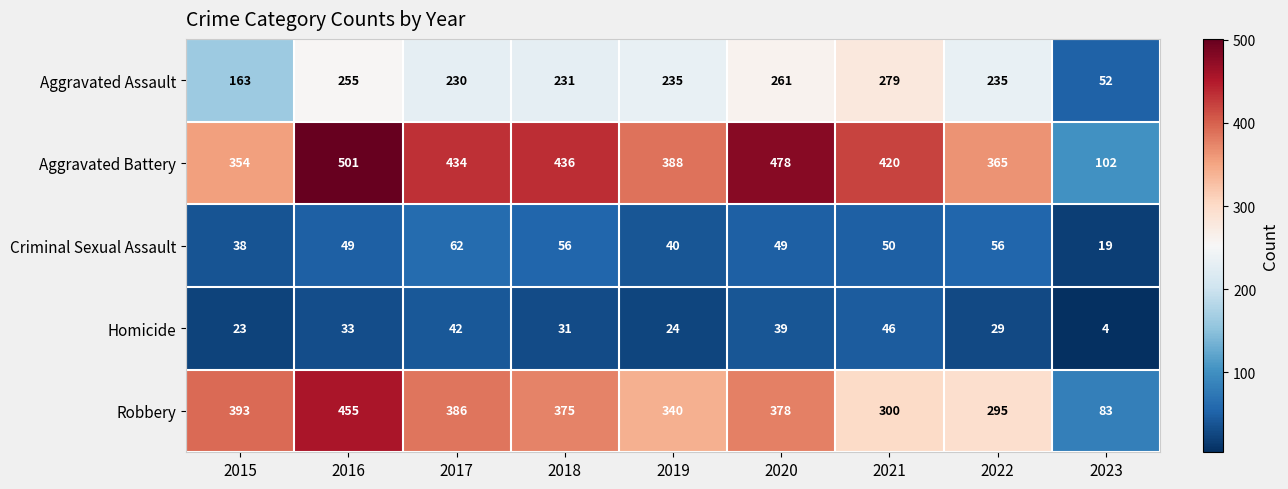

Which series changed the most between 2019 and 2023?

Aggravated Battery